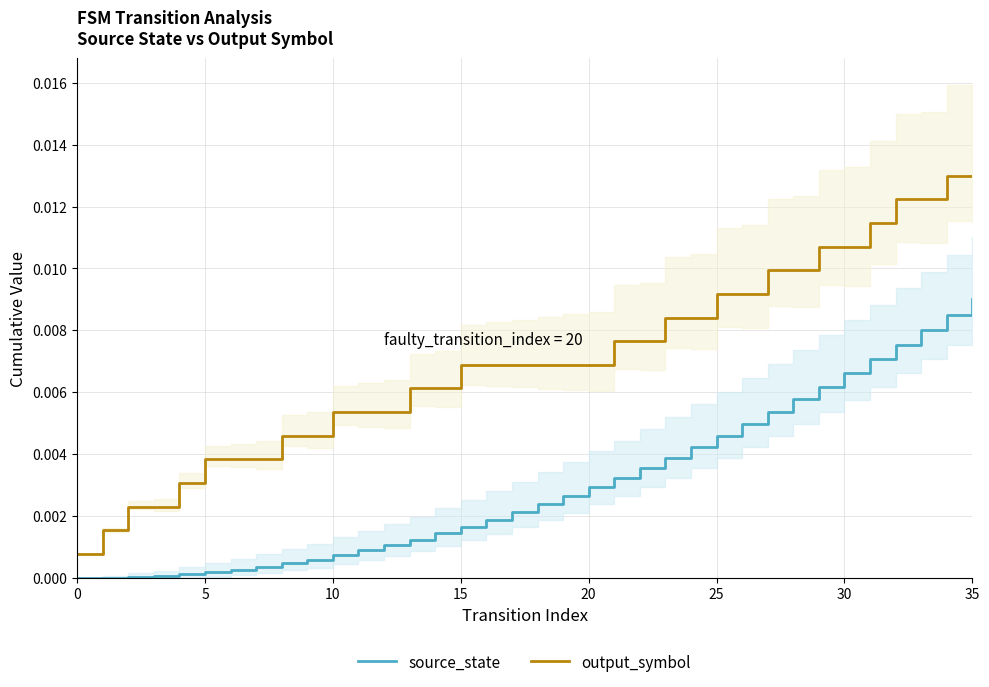

True or false: output_symbol and source_state cross at least once.

False